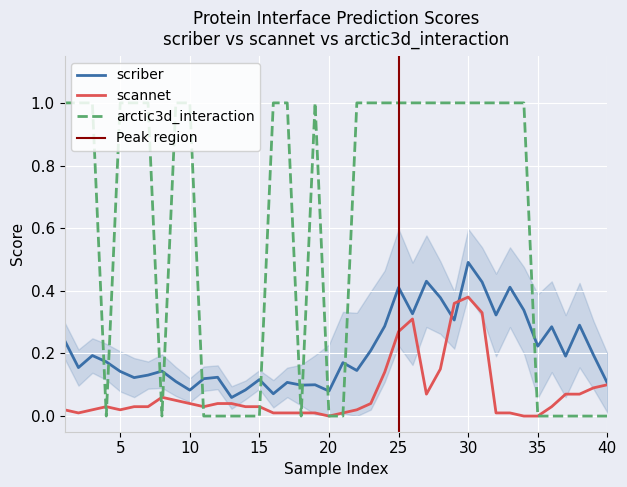

Count the number of categories in the chart.

40